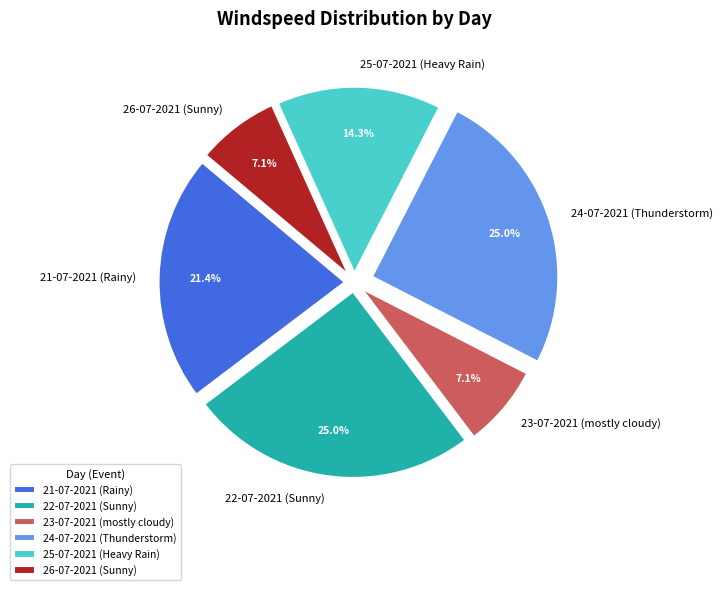

To the nearest percent, what is the combined percentage of 22-07-2021 (Sunny) and 25-07-2021 (Heavy Rain)?

39%